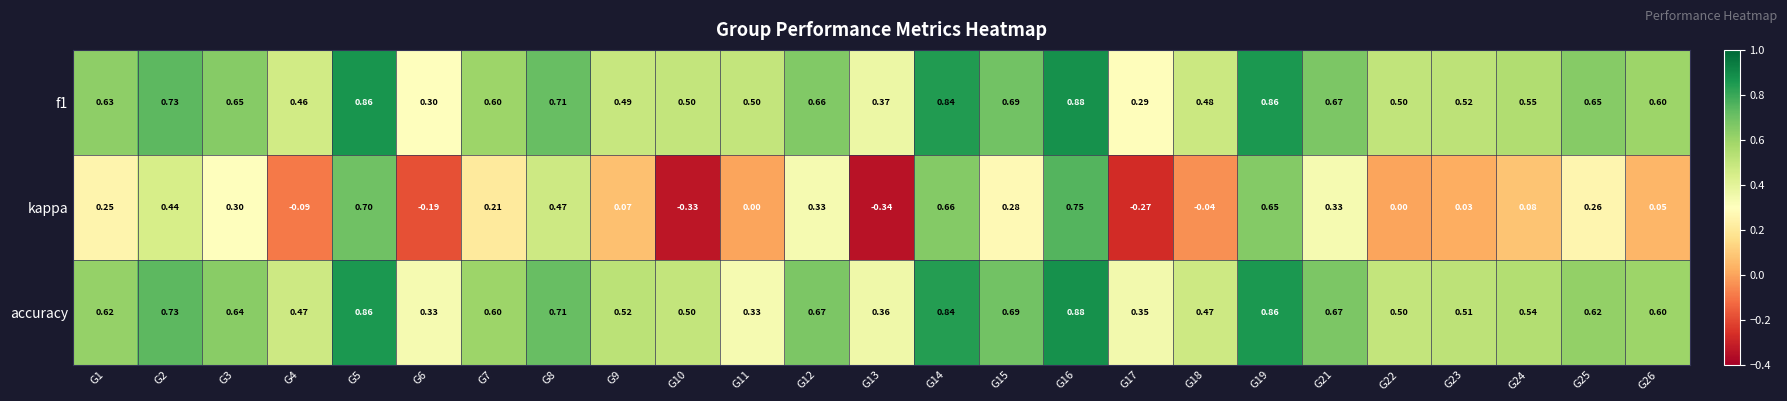

How many data points does each series have?

25